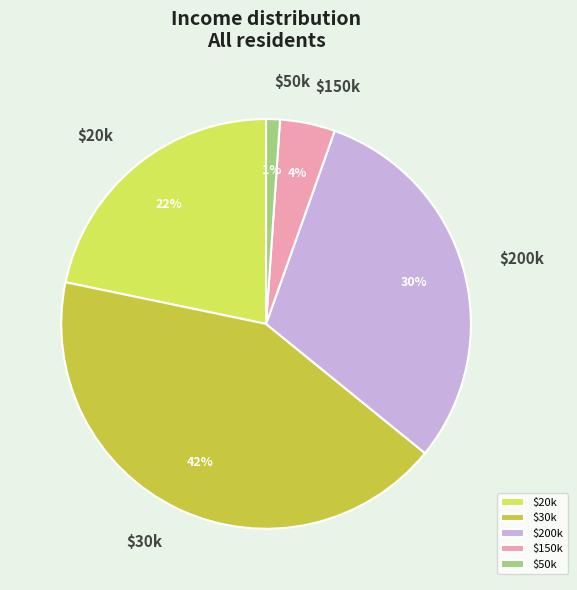

Which category has the smallest portion of the pie?

$50k